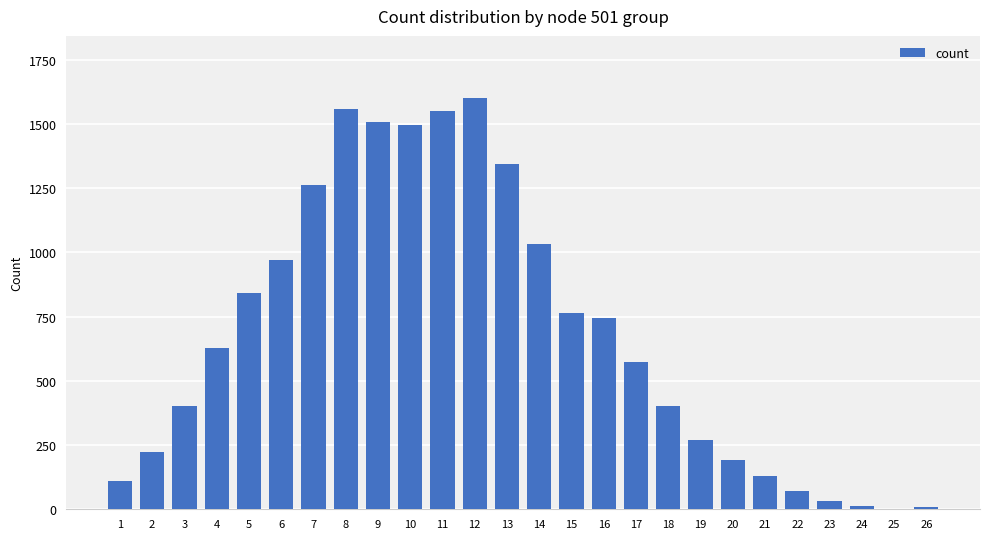

Approximately how many times larger is the value at 10 compared to 15?

2.0